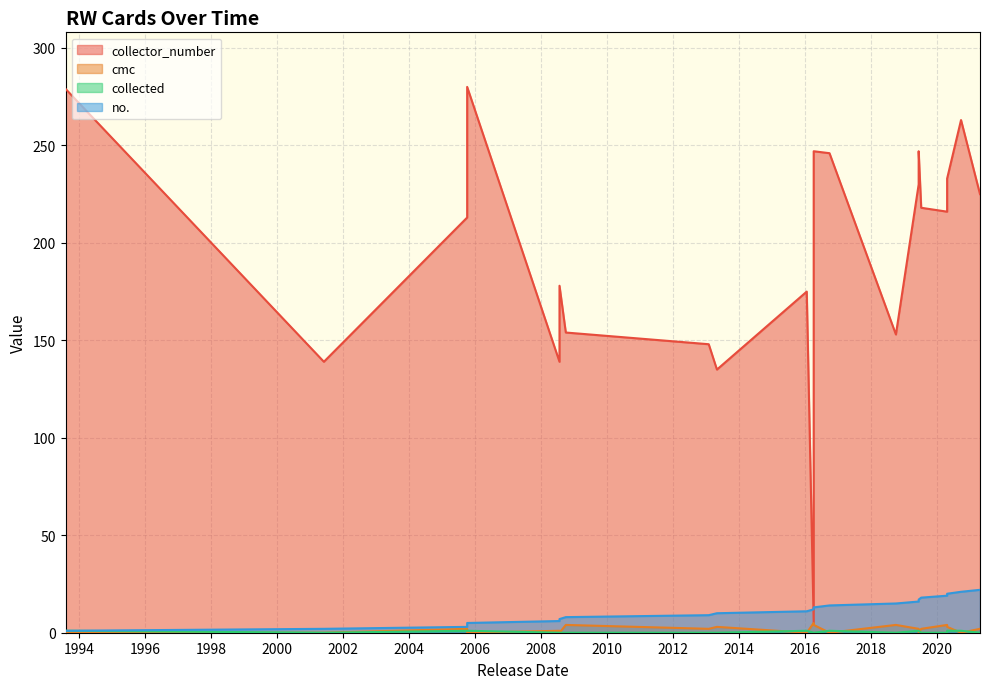

Is the value of collected at 2016-04-08 greater than the value of cmc at 2008-10-03?

No